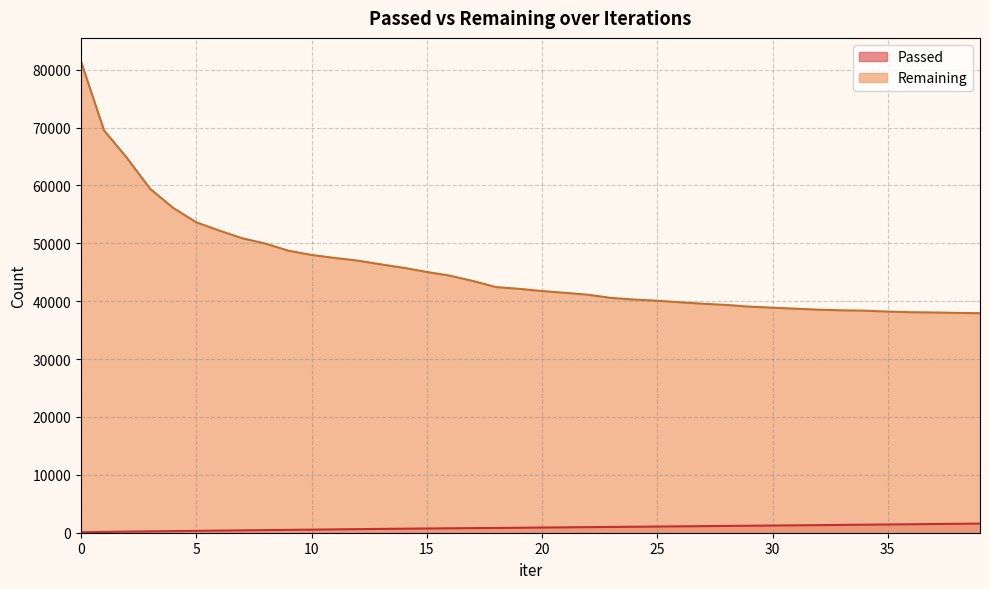

What are all the series names shown in the legend?

Passed, Remaining